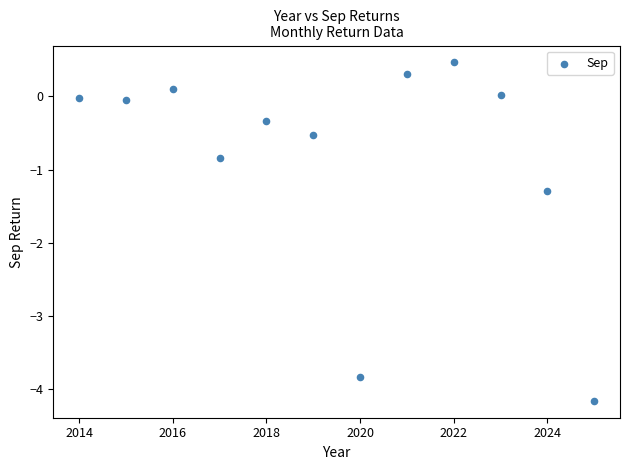

What Y value in the scatter plot is closest to -1?

-0.8